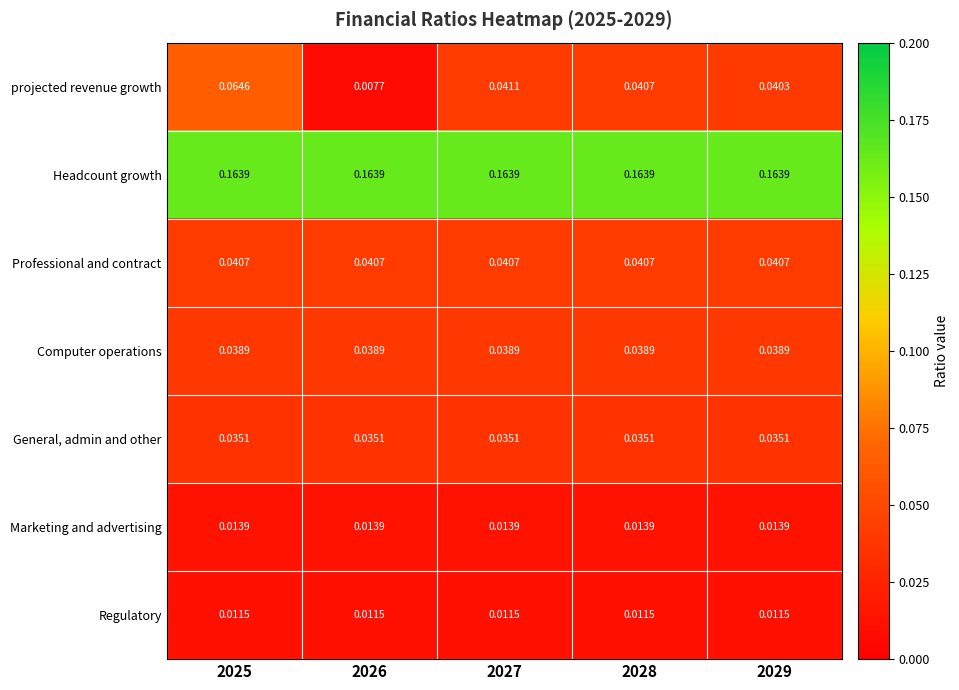

Is the value of Marketing and advertising at 2028 greater than the value of Regulatory at 2025?

Yes